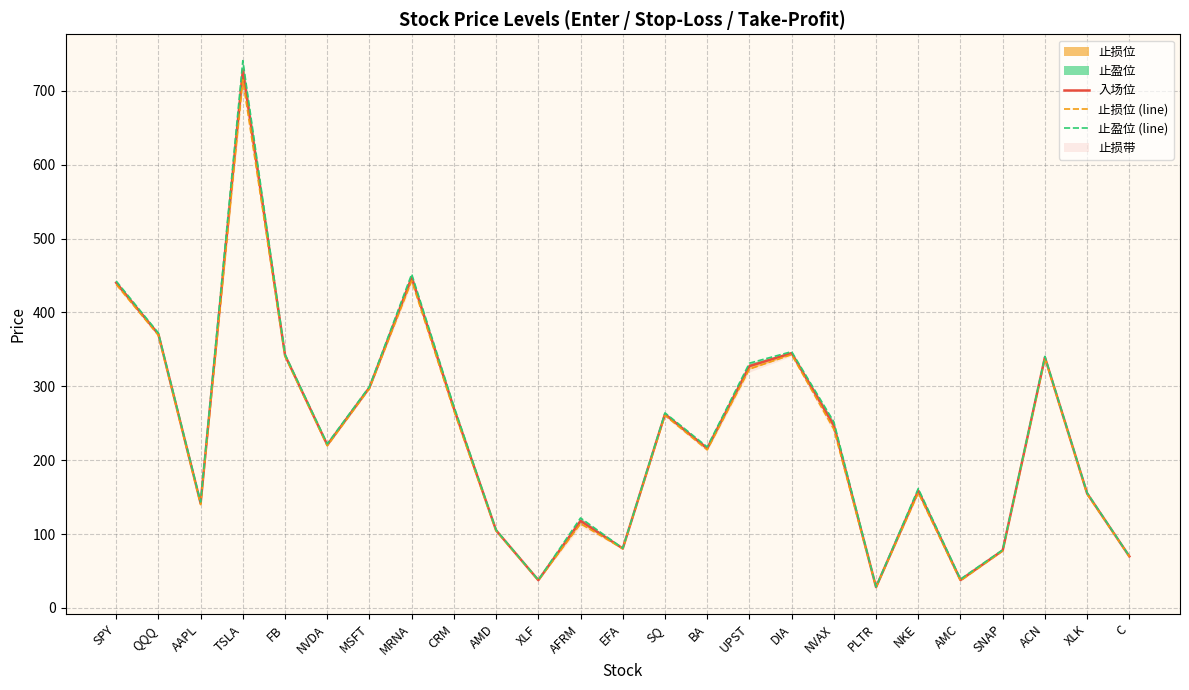

True or false: 止盈位 (line) has a value of 218.0 at BA.

True